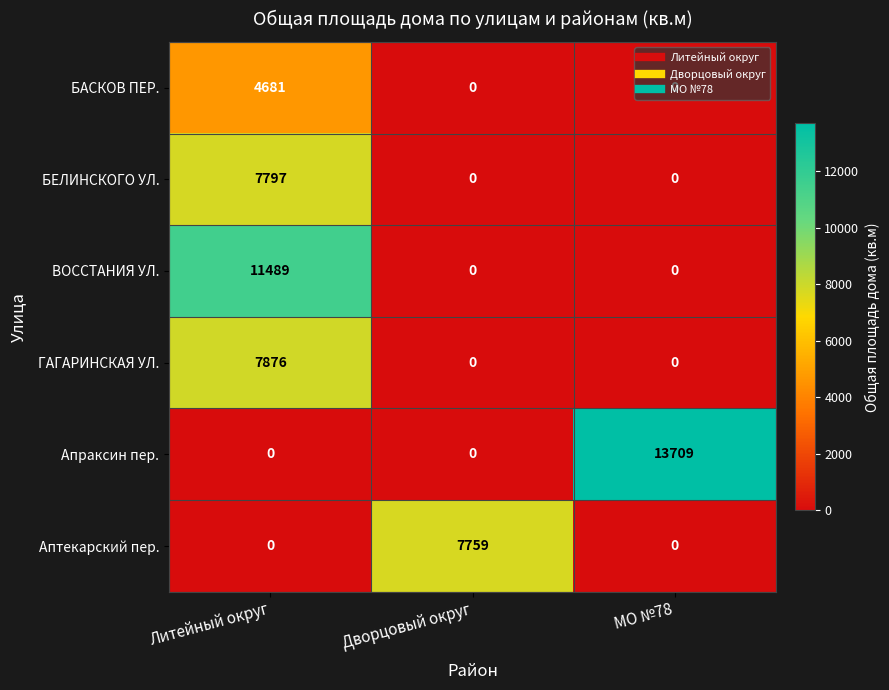

What is the approximate value of Аптекарский пер. at Дворцовый округ?

7759